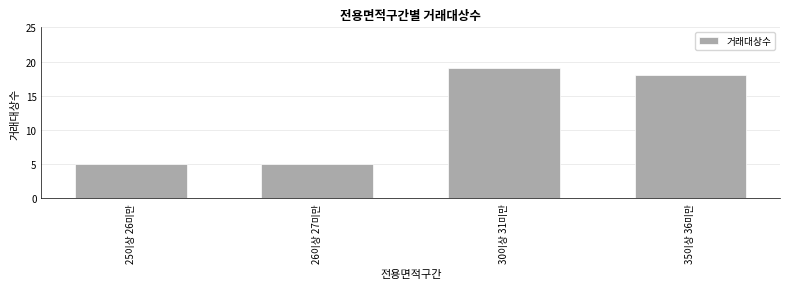

Which category has the highest value across all series?

30이상 31미만